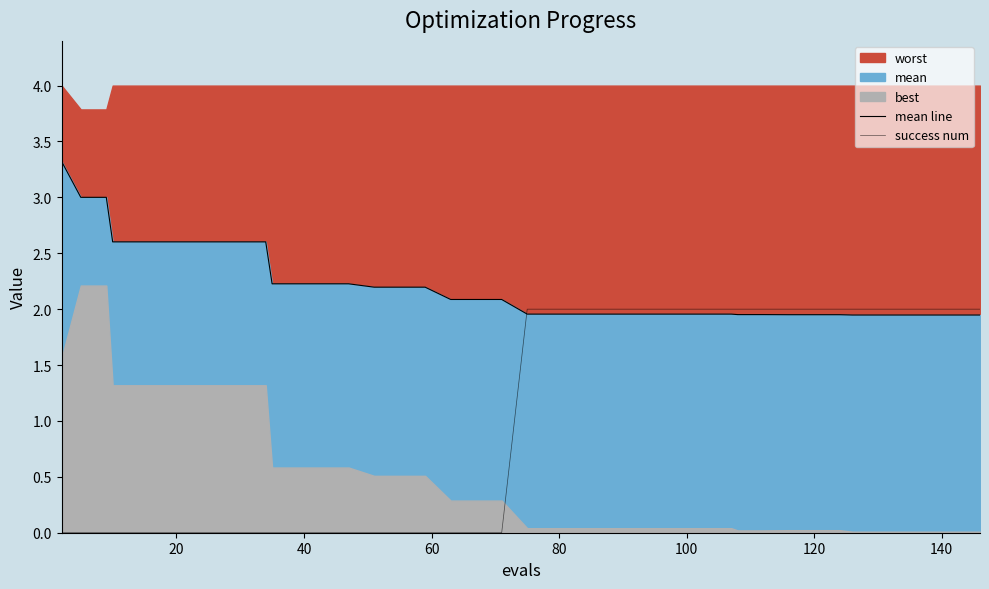

How many positive values does the success num series have?

20